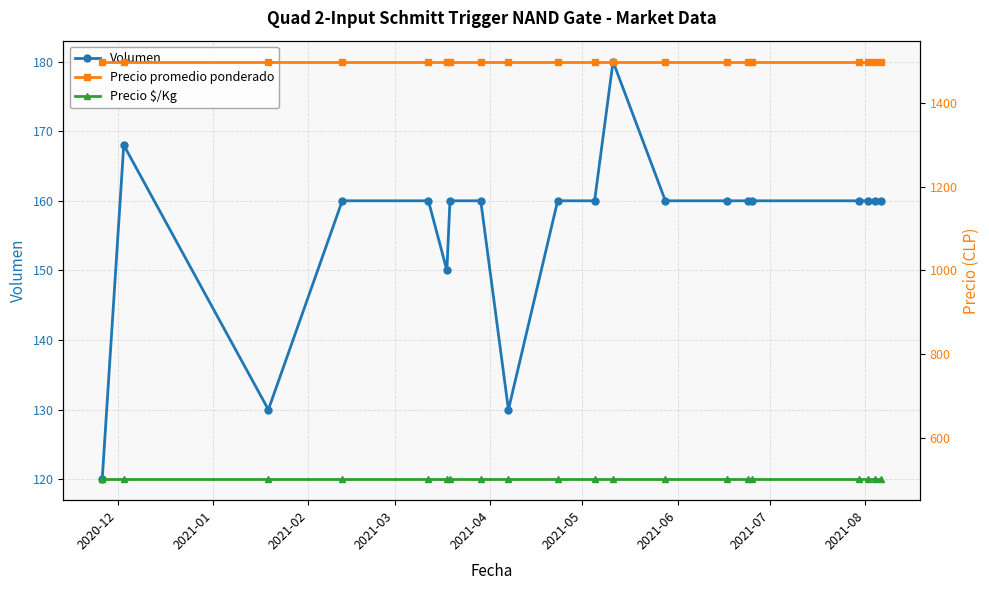

What is the maximum value for Volumen?

180